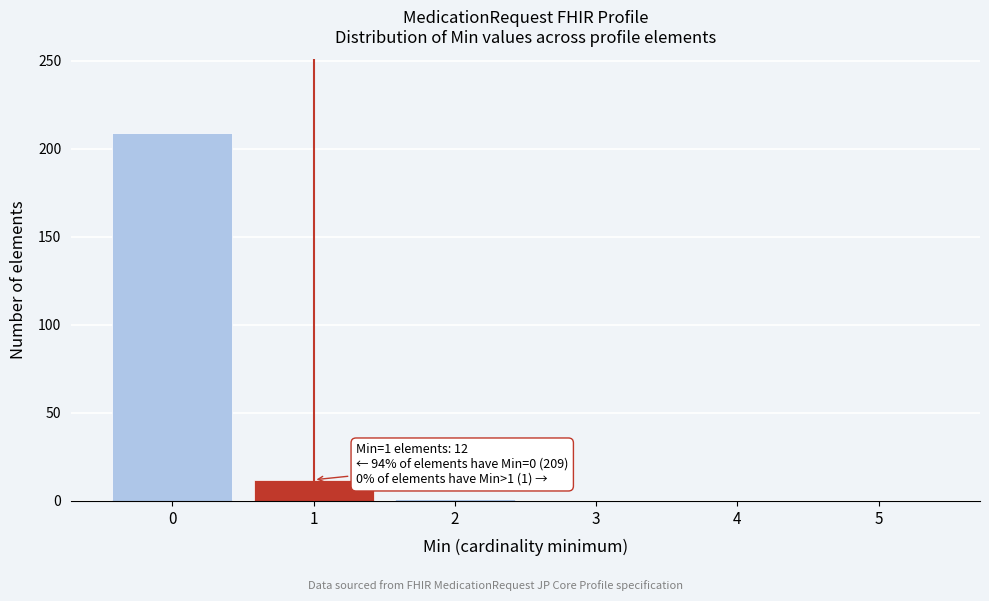

Over which range of the x-axis is the bar tallest?

-0.5 to 0.5